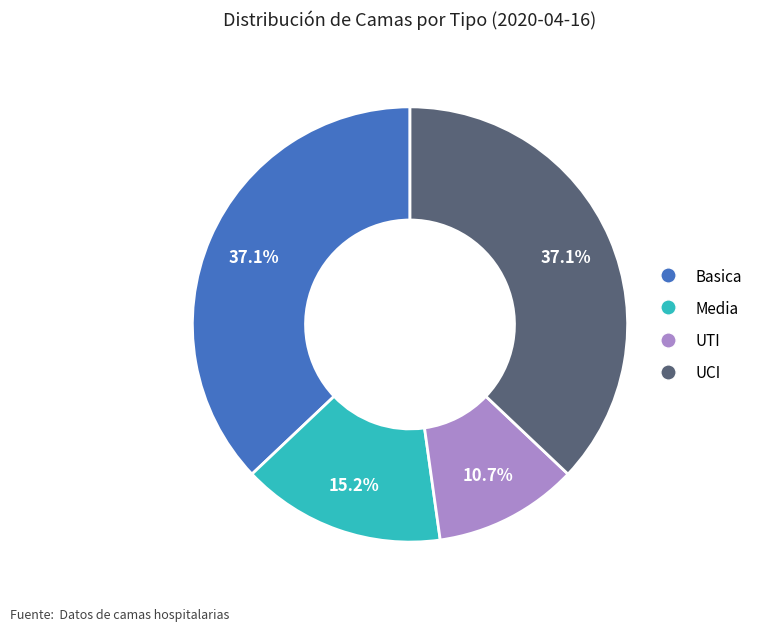

Which category has the smallest portion of the pie?

UTI